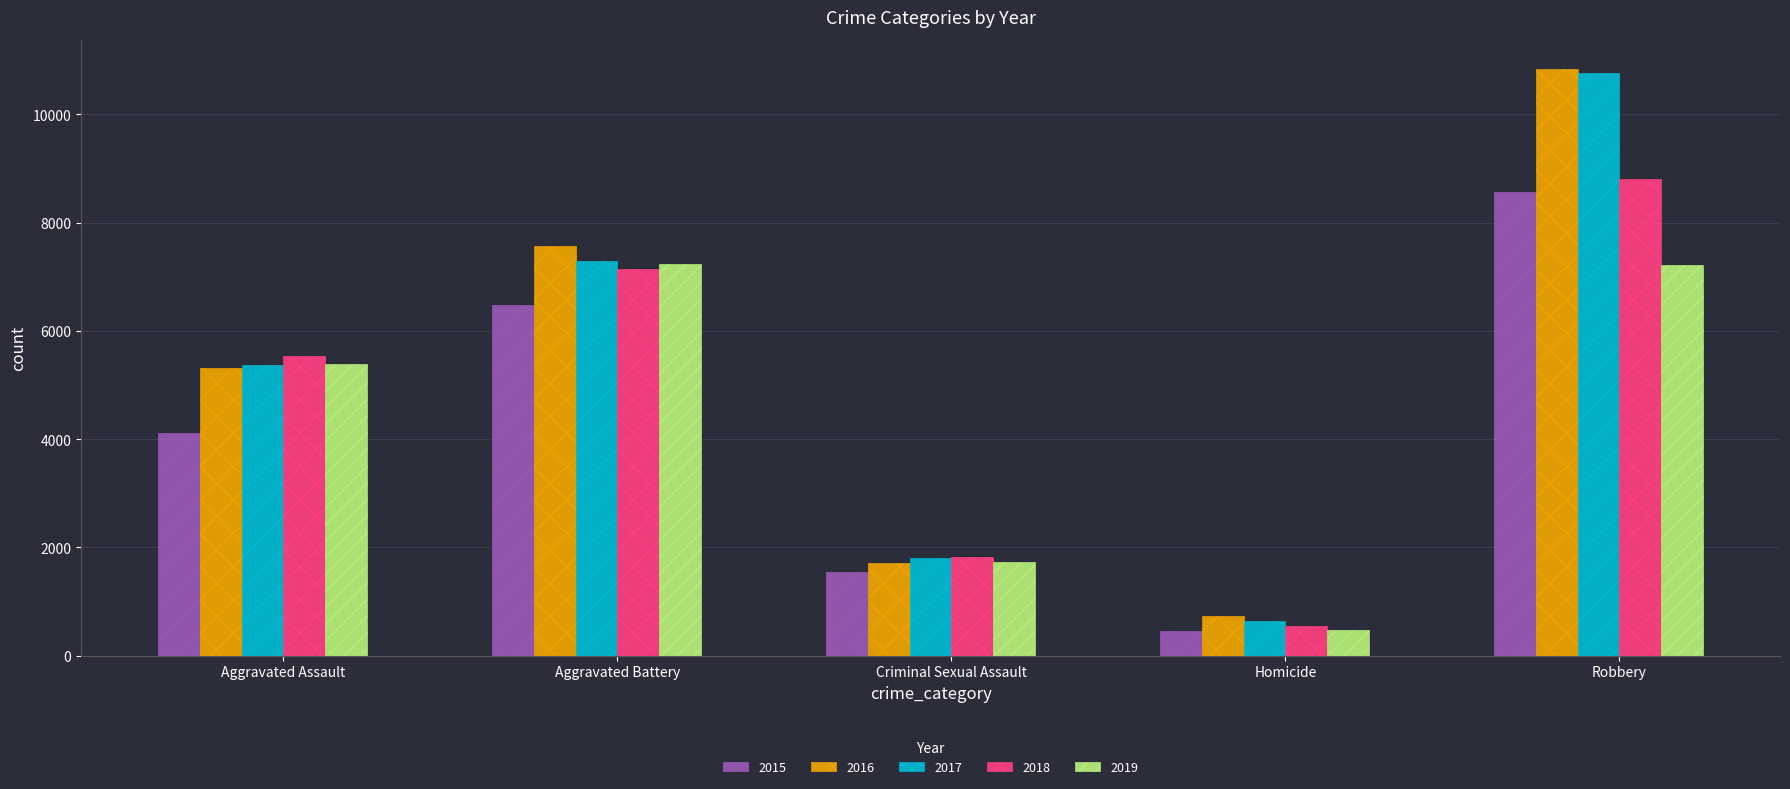

The 2019 series shows 7223 at Robbery. True or false?

True